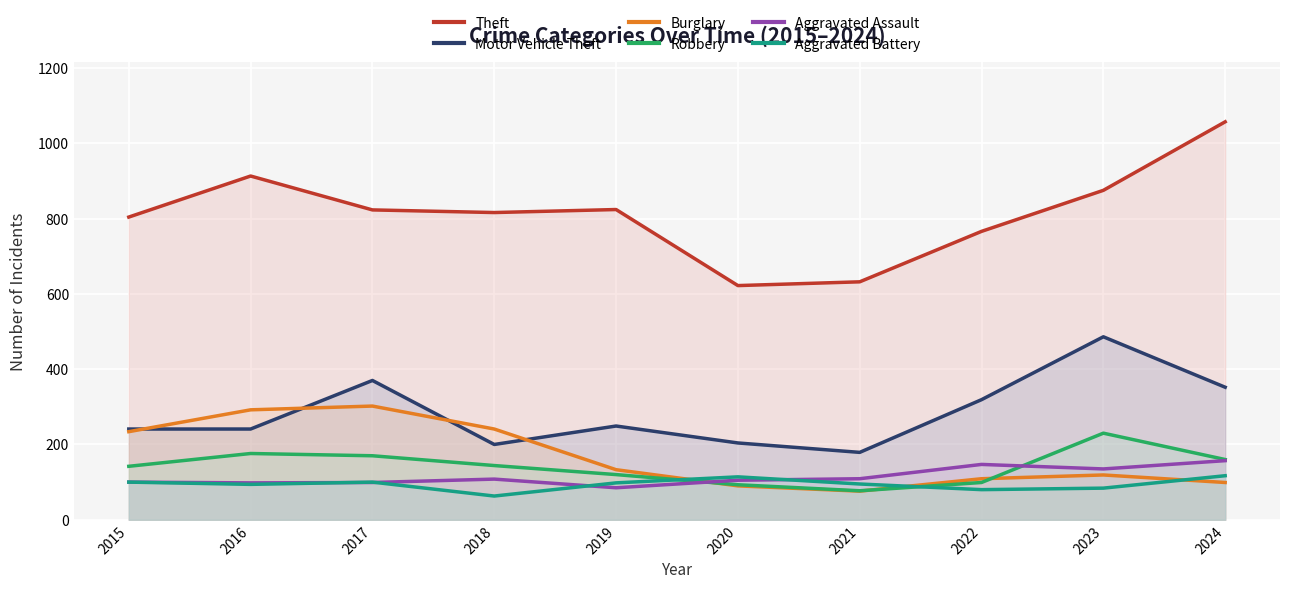

How many interior local valleys does the Aggravated Assault series have?

3